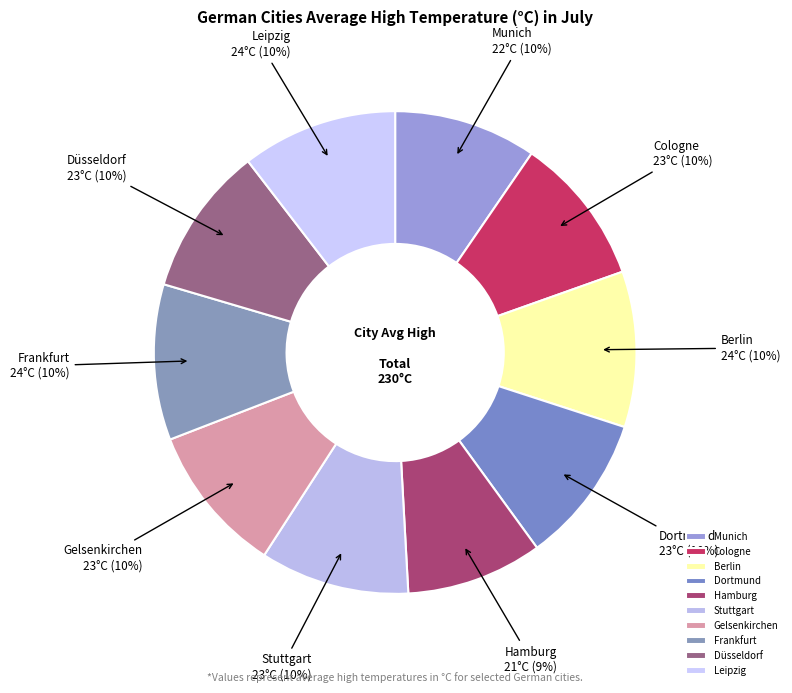

Is Berlin the majority of the pie?

No